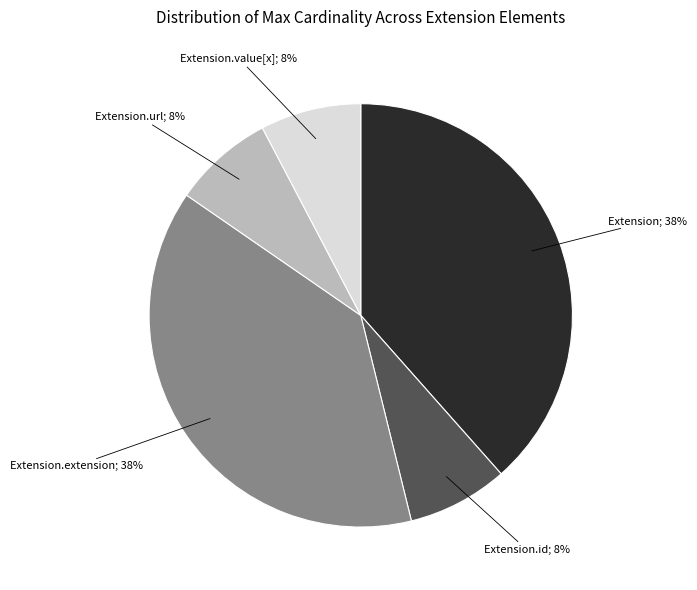

How many segments does this pie chart have?

5